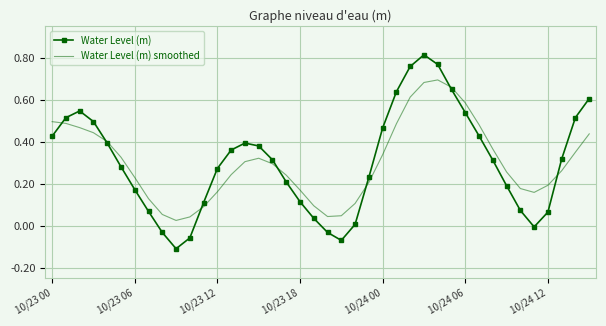

Which series has the largest range (max minus min)?

Water Level (m)